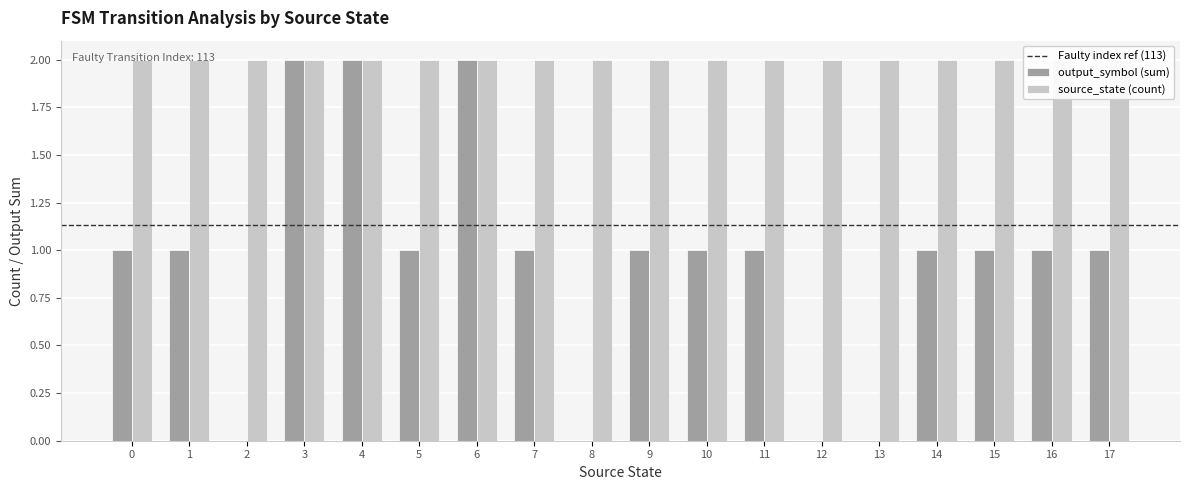

What is the average value?

1